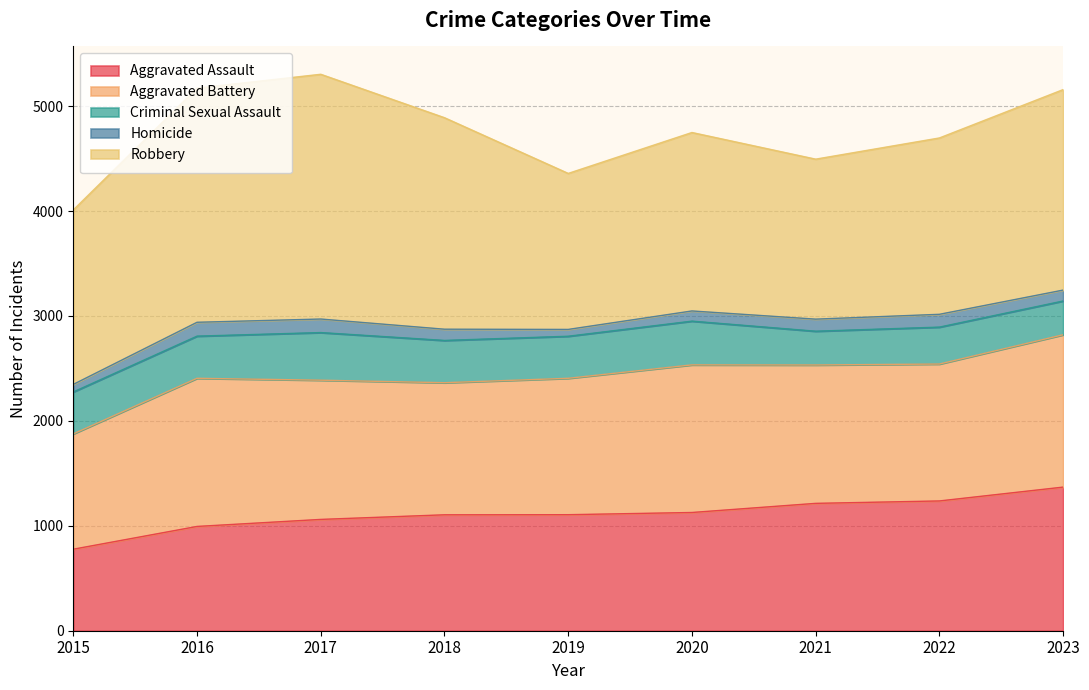

The value of Homicide at 2019 is 65. True or false?

True